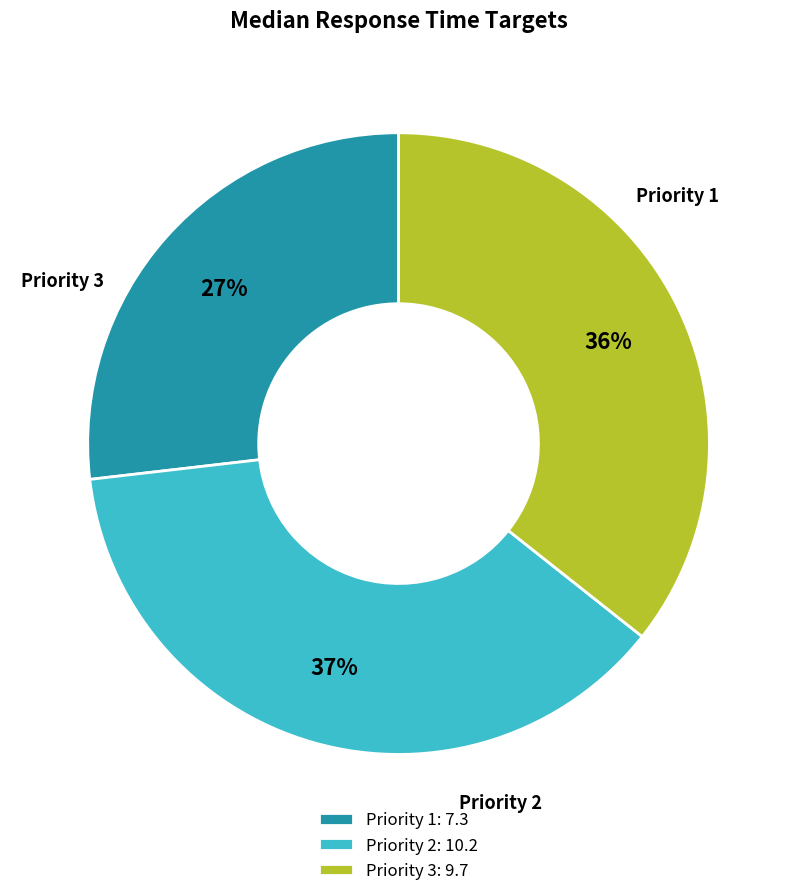

Count the number of slices in the pie.

3